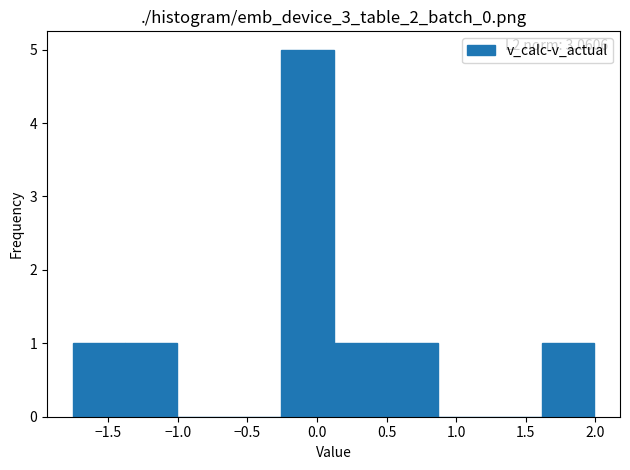

Over which range of the x-axis is the bar tallest?

-0.25 to 0.10